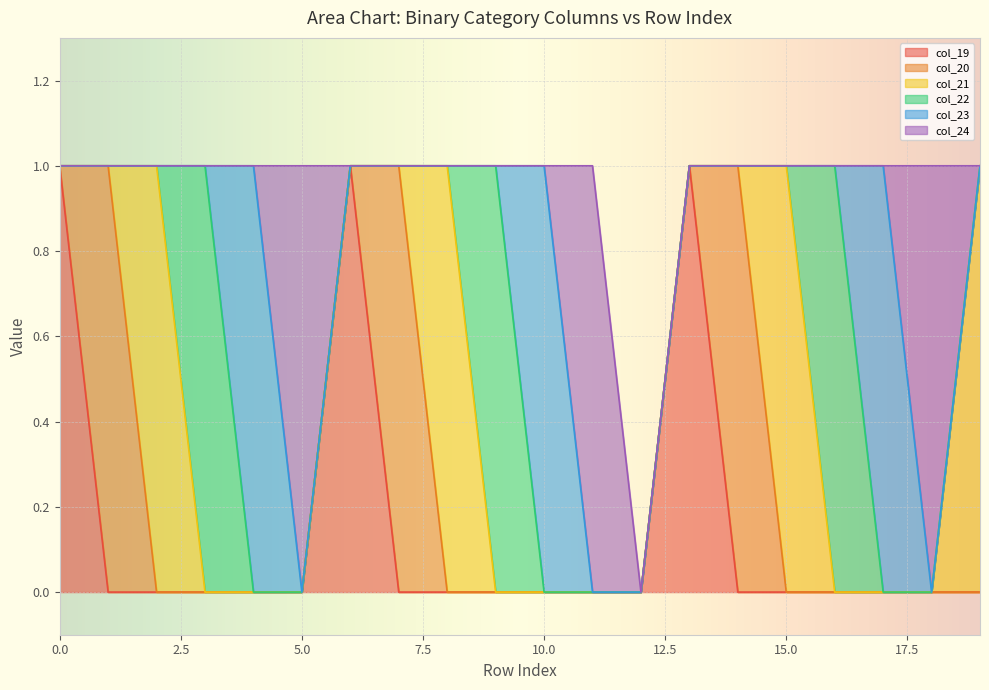

Rank the series by their maximum value, from lowest to highest.

col_19, col_20, col_21, col_22, col_23, col_24